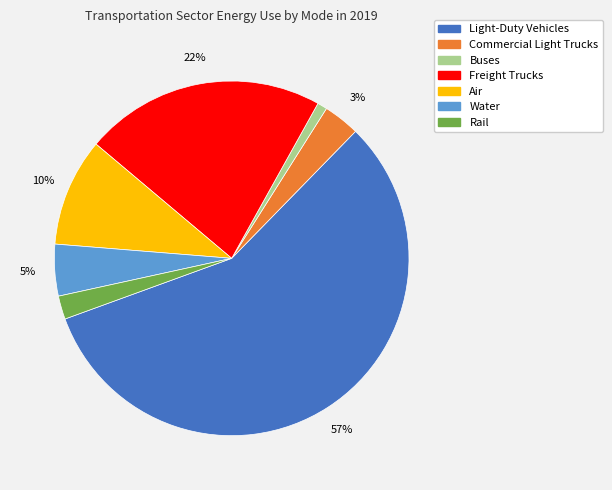

To the nearest percent, what percentage of the pie is Buses?

1%